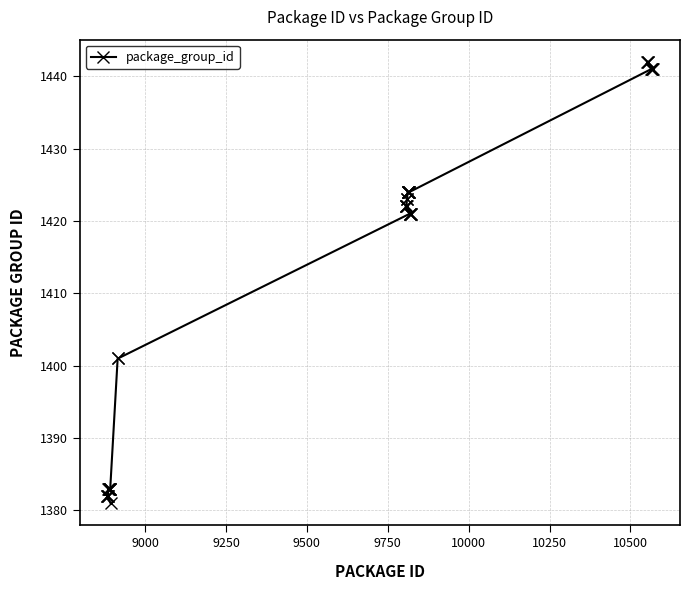

What is the value of the 4th point from the left?

1382